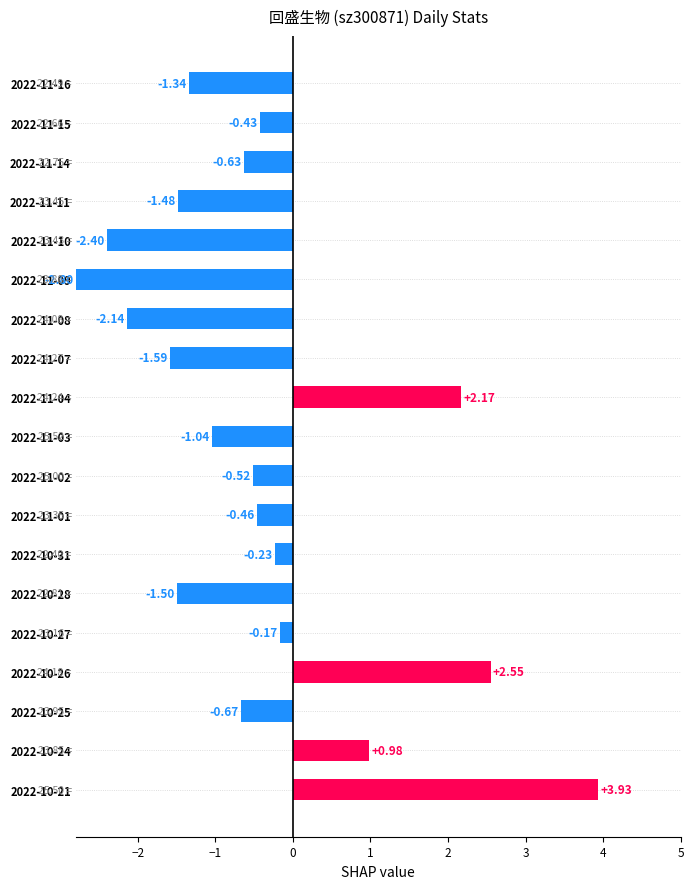

Rank the categories by value from lowest to highest.

2022-11-09, 2022-11-10, 2022-11-08, 2022-11-07, 2022-10-28, 2022-11-11, 2022-11-16, 2022-11-03, 2022-10-25, 2022-11-14, 2022-11-02, 2022-11-01, 2022-11-15, 2022-10-31, 2022-10-27, 2022-10-24, 2022-11-04, 2022-10-26, 2022-10-21